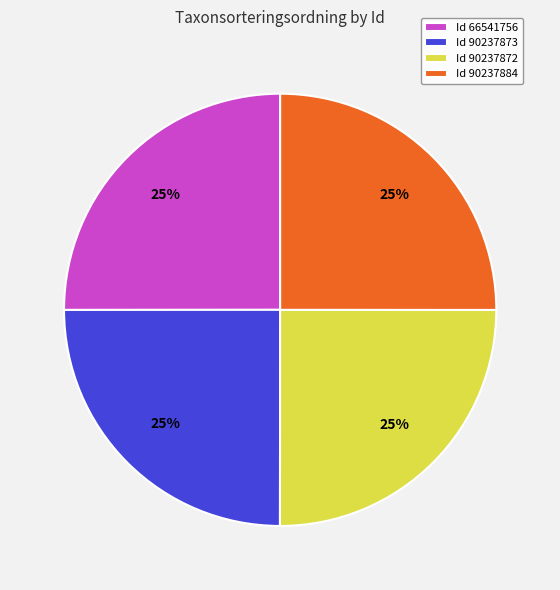

True or false: Id 90237872 accounts for 25% of the total.

True